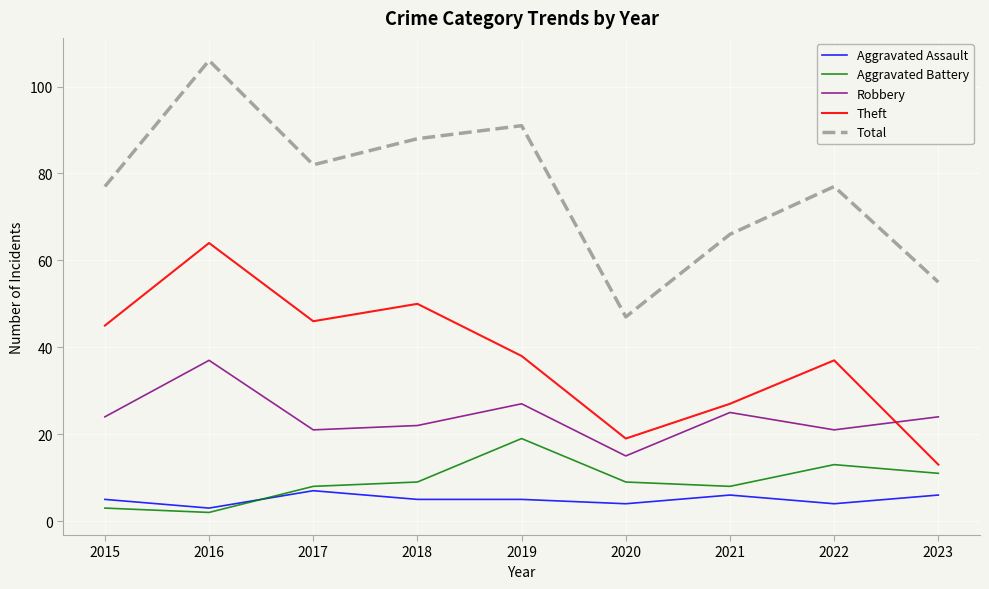

What is the average value of the Aggravated Assault series?

5